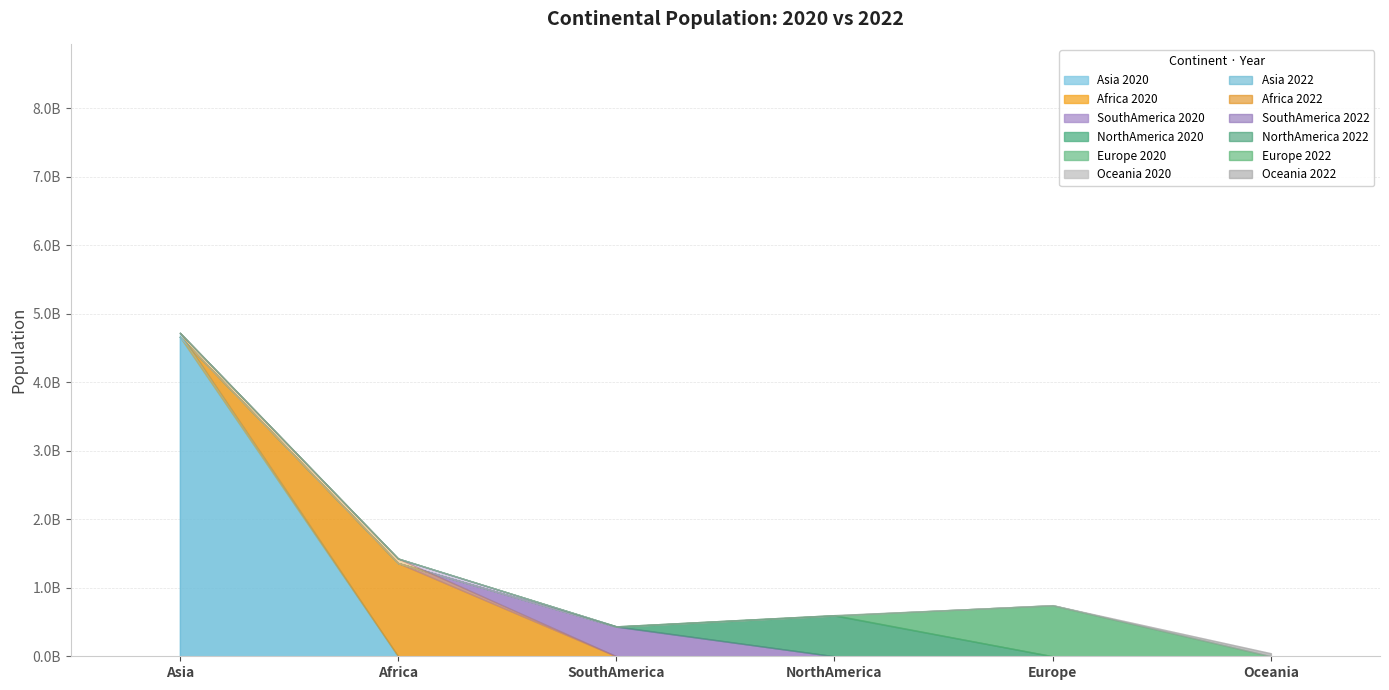

Reading left to right, what are all the values shown in this chart?

Population_2020: Asia=4663086535	Africa=1360671810	SouthAmerica=431530043	NorthAmerica=594236593	Europe=745792196	Oceania=43933426
Population_2022: Asia=4721383274	Africa=1426730932	SouthAmerica=436816608	NorthAmerica=600296136	Europe=743147538	Oceania=45038554